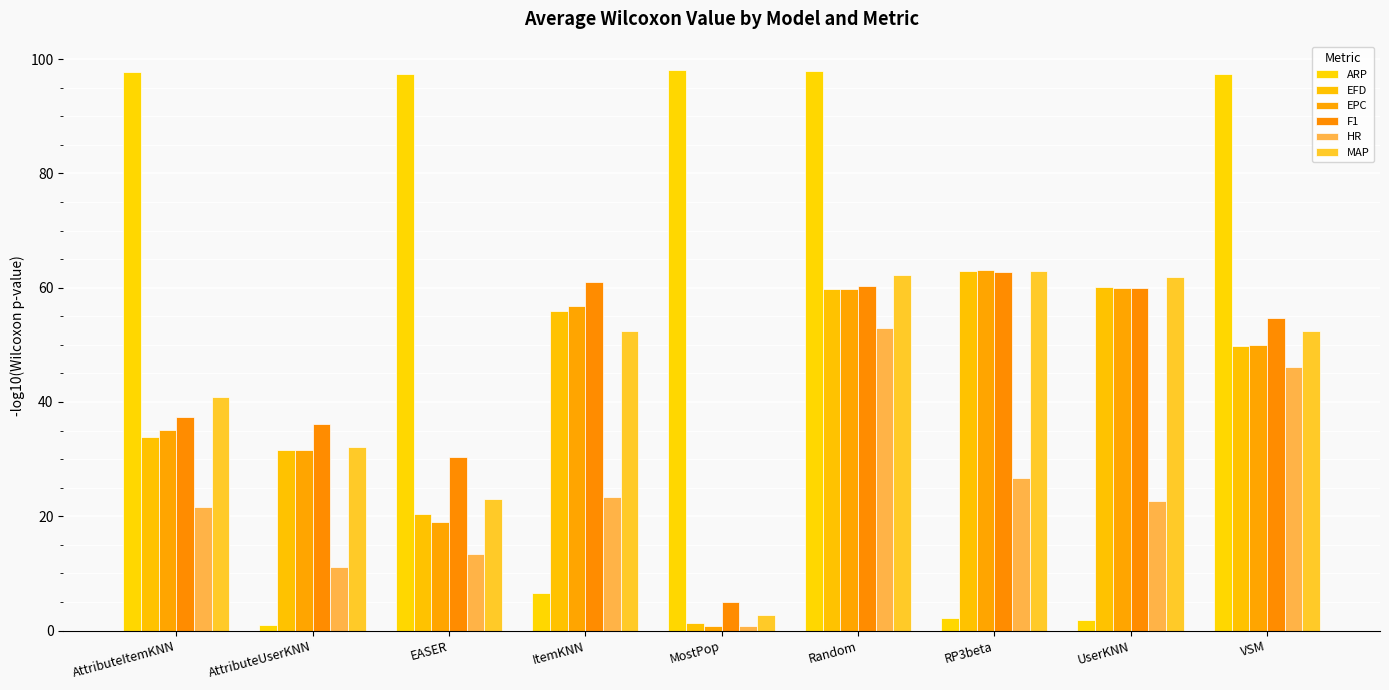

What is the greatest value displayed?

98.2